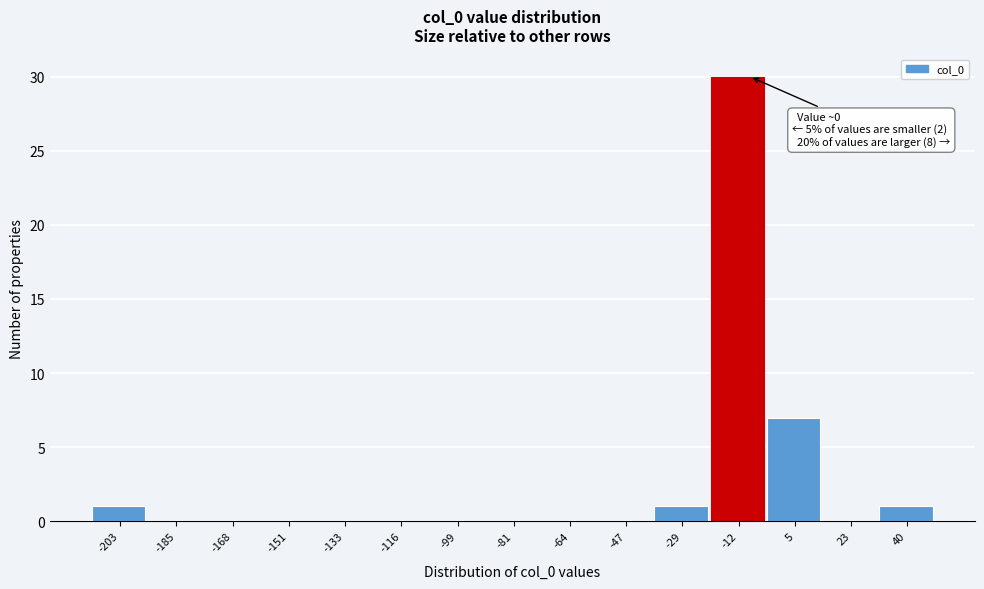

Reading left to right, list all the values displayed in this chart.

-203=1	-185=0	-168=0	-151=0	-133=0	-116=0	-99=0	-81=0	-64=0	-47=0	-29=1	-12=30	5=7	23=0	40=1